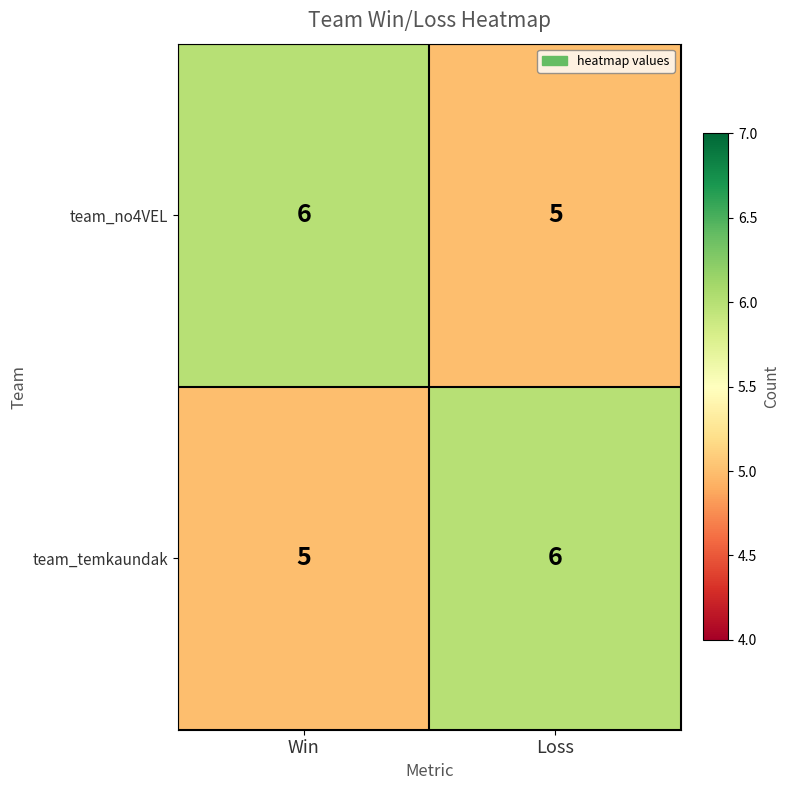

Is the value of team_temkaundak at Loss greater than the value of team_no4VEL at Loss?

Yes